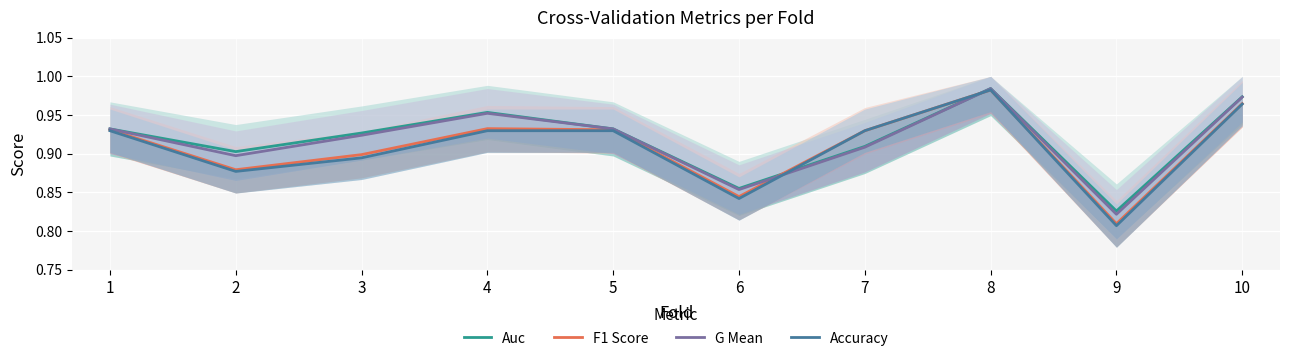

Which series has the largest range (max minus min)?

Accuracy